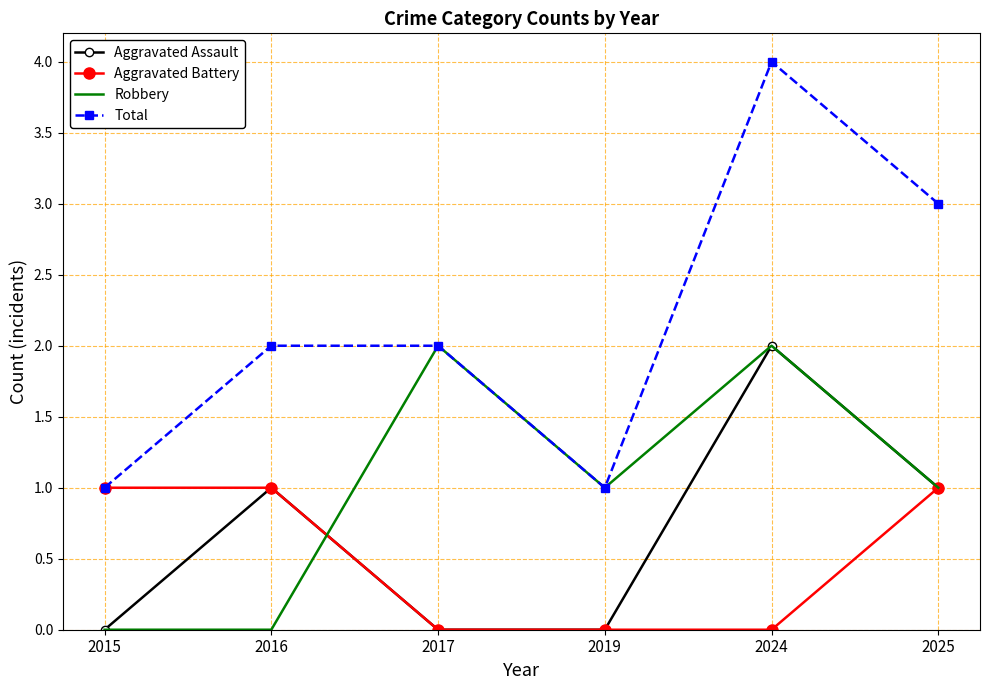

True or false: Aggravated Assault and Total cross at least once.

False